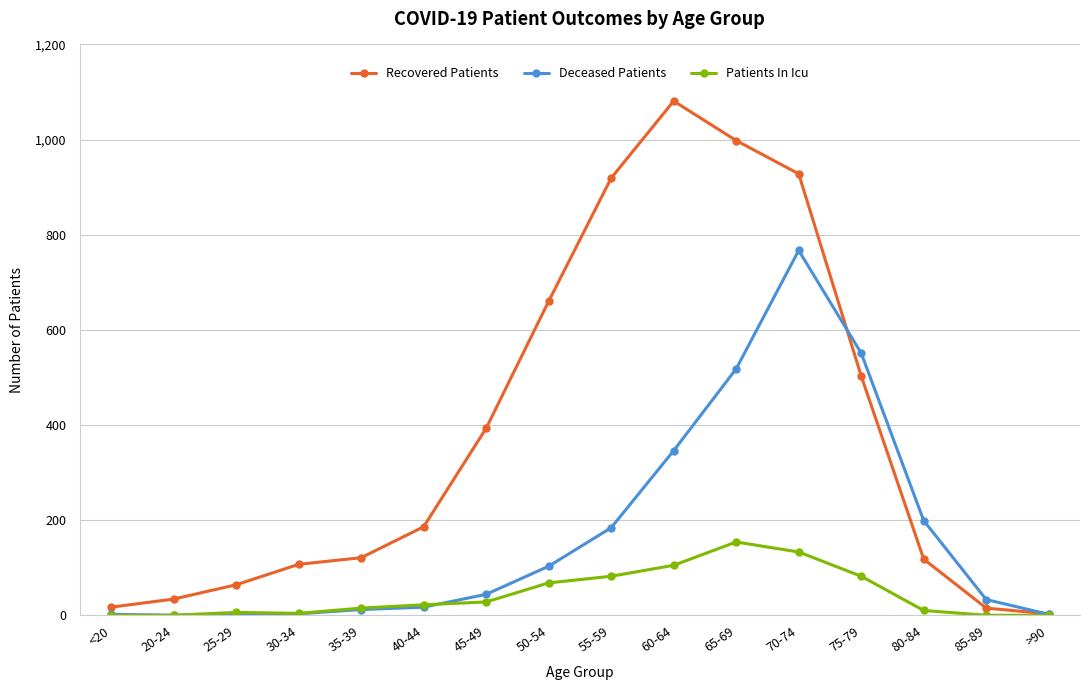

At which label is Deceased Patients closest to 383?

60-64